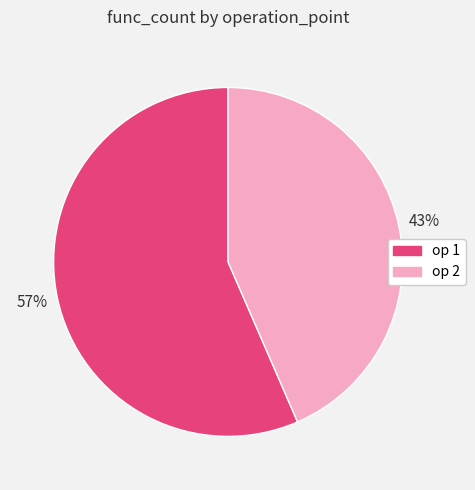

Is there any slice that represents more than half of the pie?

Yes